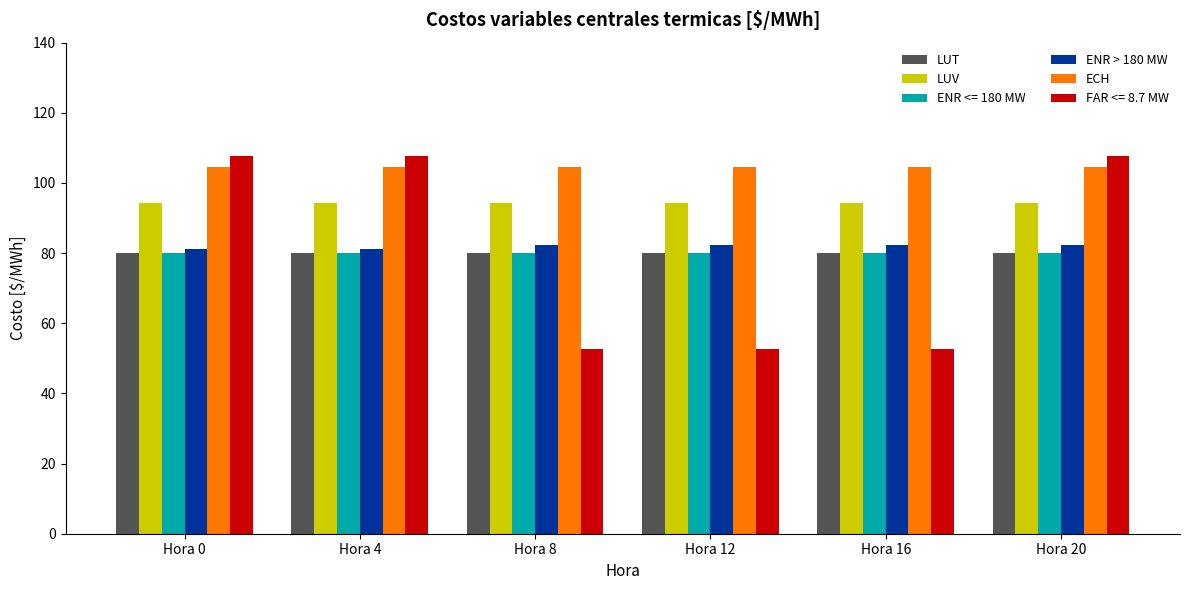

What is the spread (max minus min) of values at Hora 0?

27.5